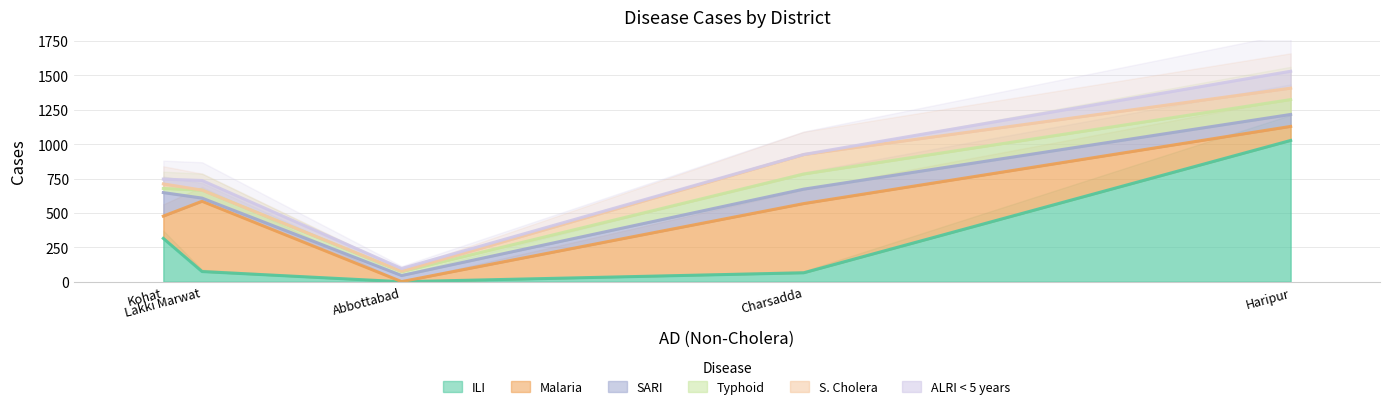

What is the maximum value for ILI?

1027